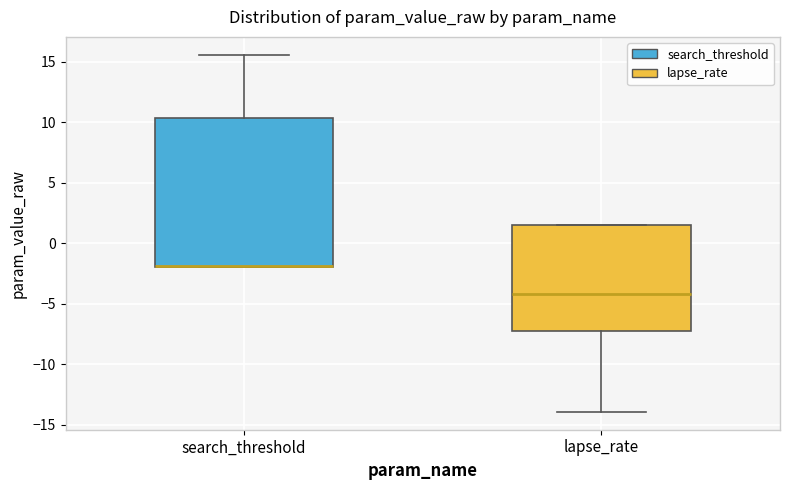

Reading left to right, read every box against the y-axis: the position of its median line, the range the box covers, and the ends of its whiskers. The values are not printed on the chart, so give them approximately, as read against the axis.

search_threshold: median -2.0 (drawn on the box's lower edge), box -2.0 to 10.5, whiskers -2.0 to 15.5
lapse_rate: median -4.0, box -7.0 to 1.5, whiskers -14.0 to 1.5